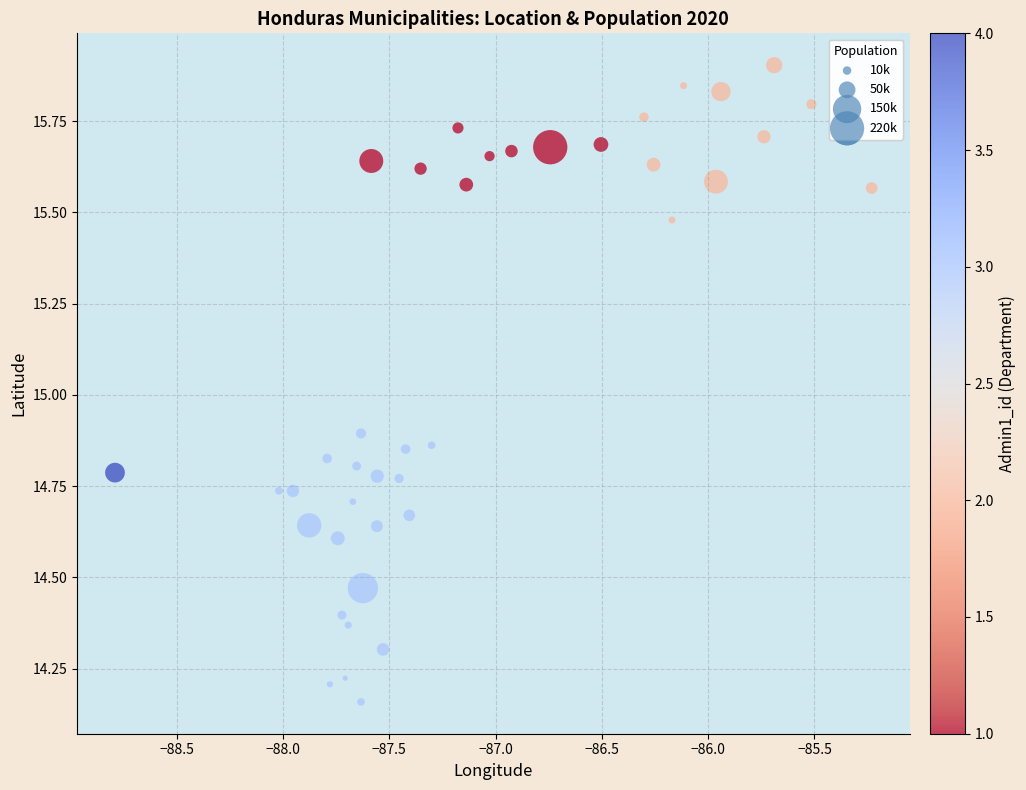

What is the range of Y values (max minus min)?

1.7